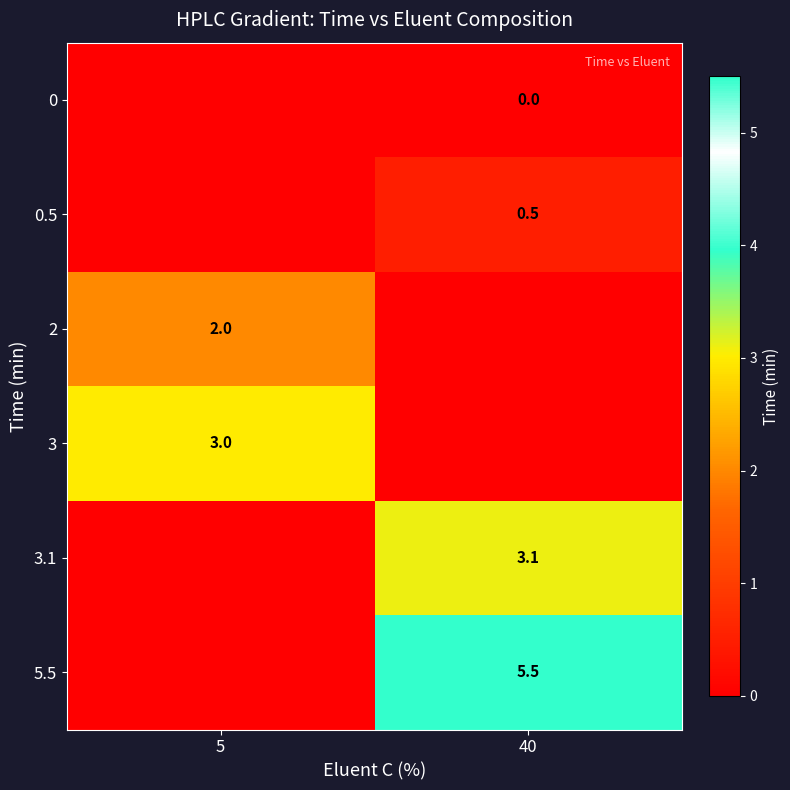

How many data points does each series have?

2